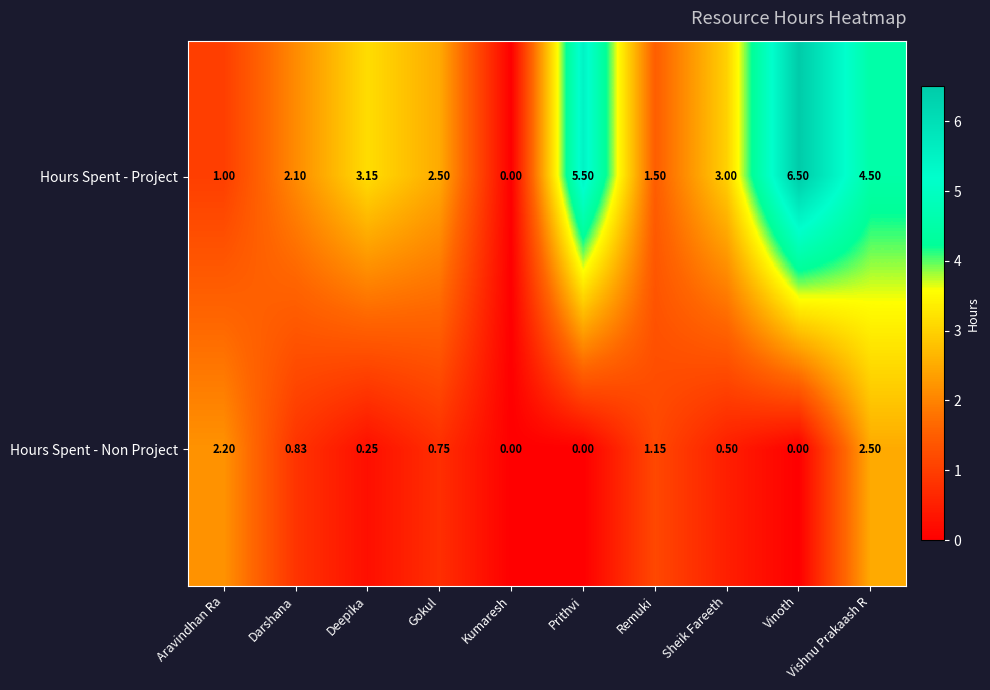

How many distinct data groups are displayed?

2